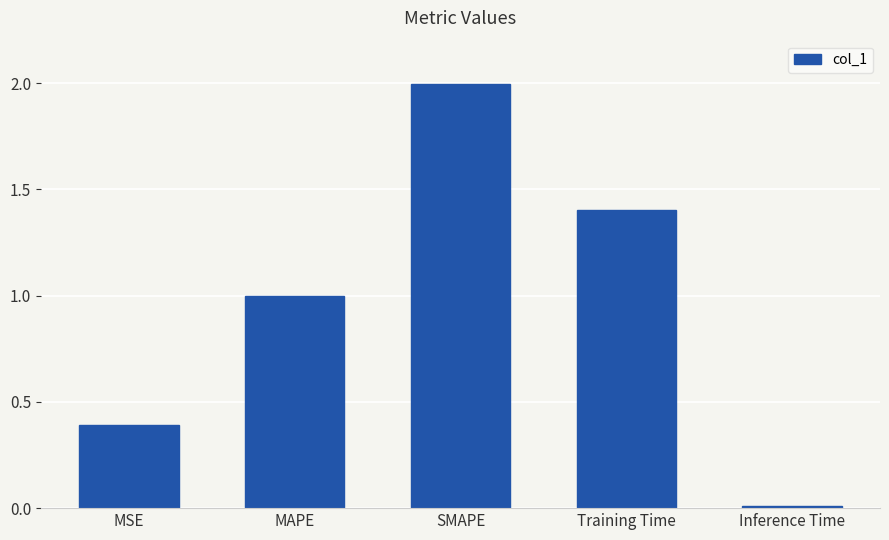

Does the chart contain stacked bars?

No